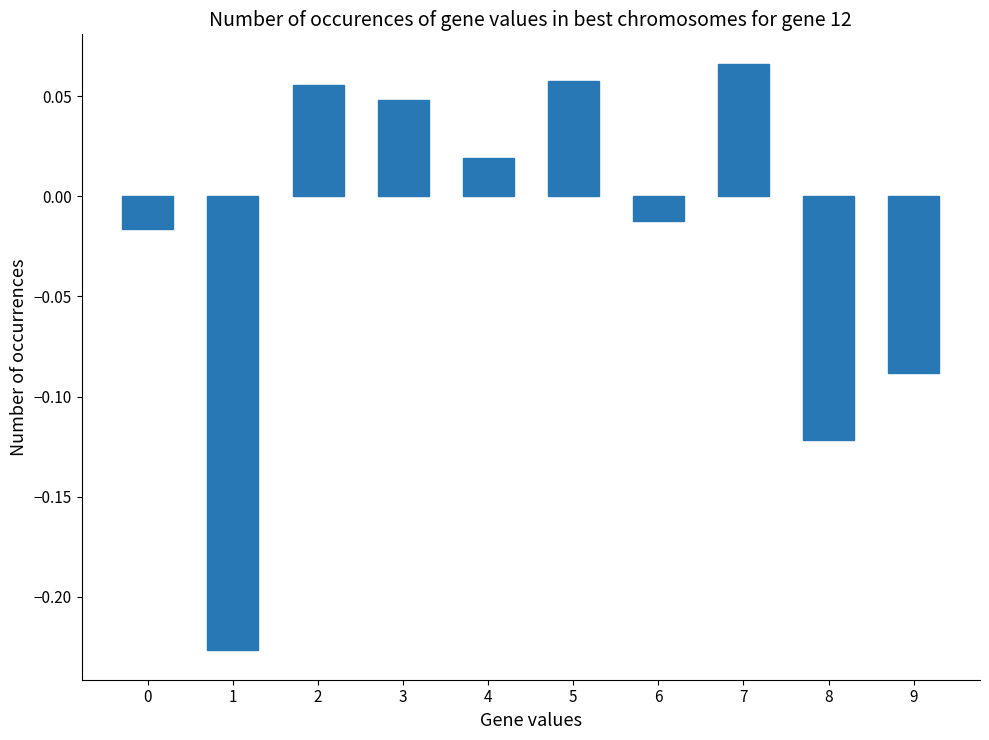

Where does the data first go above 0?

2